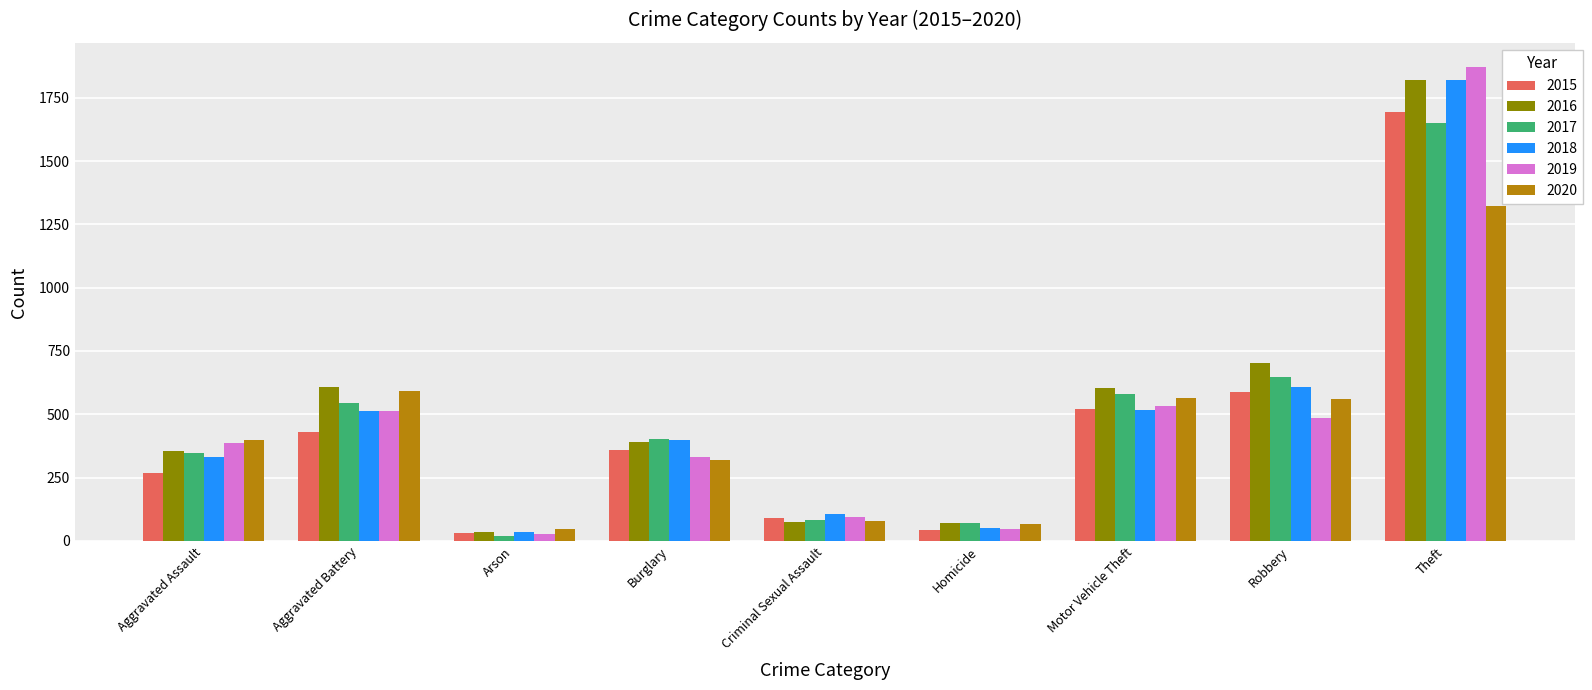

What is the difference between the second highest and second lowest values in the 2016 series?

633